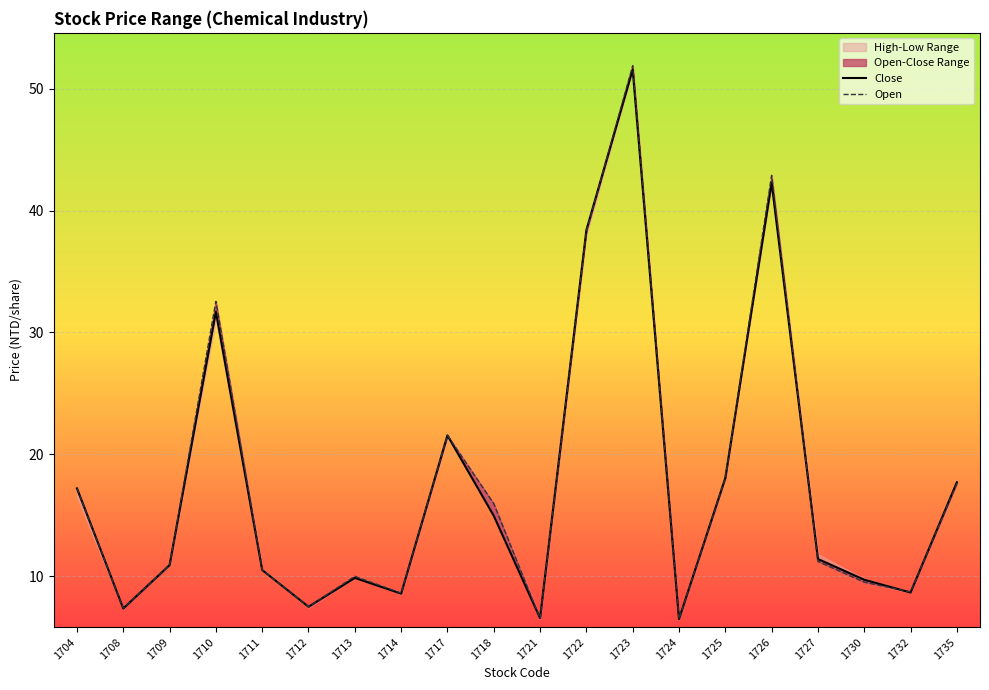

After their last crossing, which series has the higher values: Open or Close?

Close